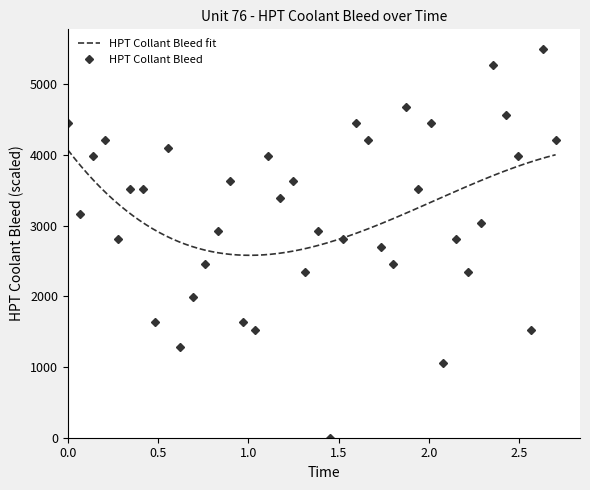

Does the chart have visible grid lines?

No